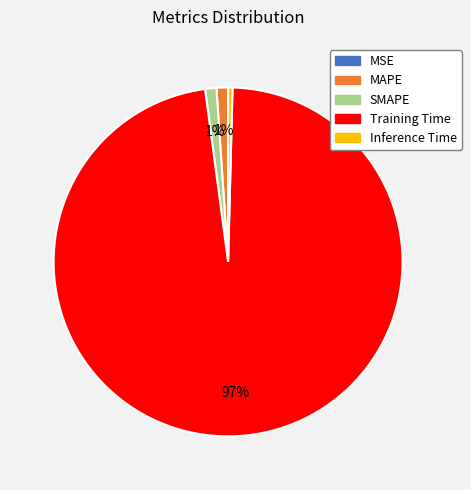

Which category has the biggest portion of the pie?

Training Time